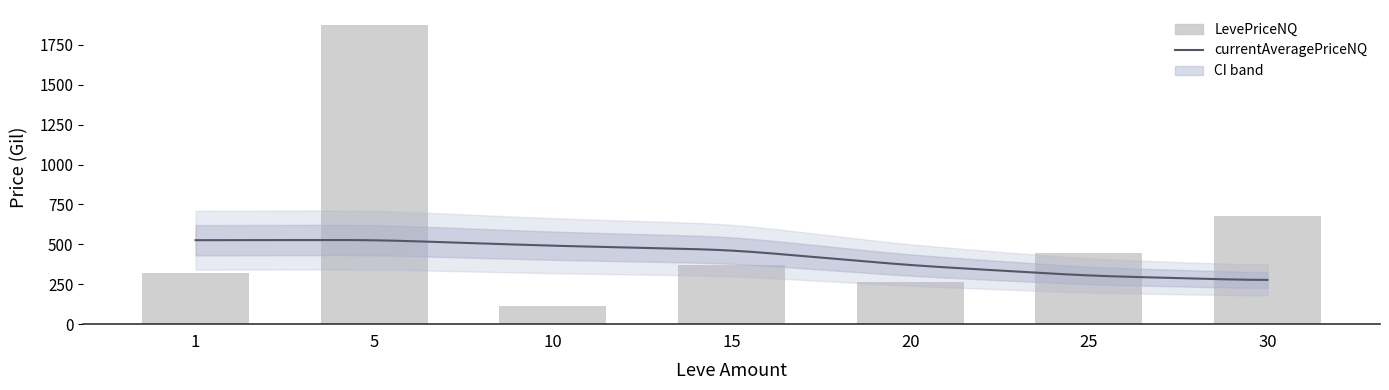

Reading left to right, extract all data points from this chart.

319.5	1875.0	112.5	369.4	261.6	447.0	675.0